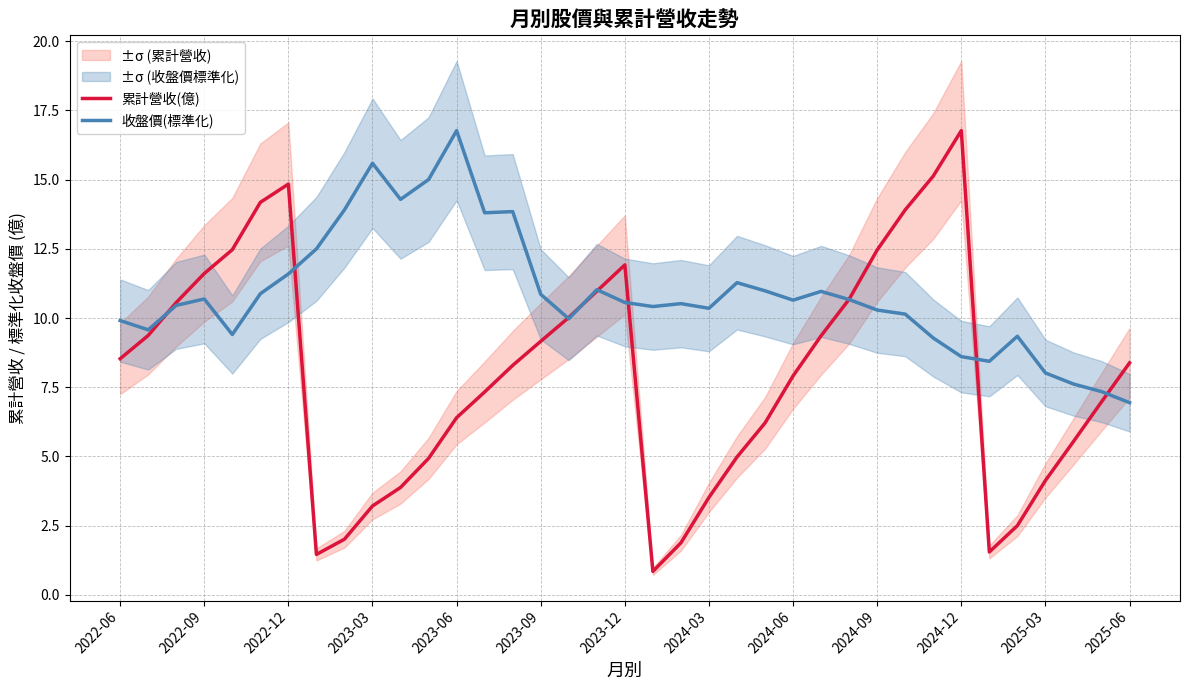

What is the maximum value for 累計營收(億)?

16.8